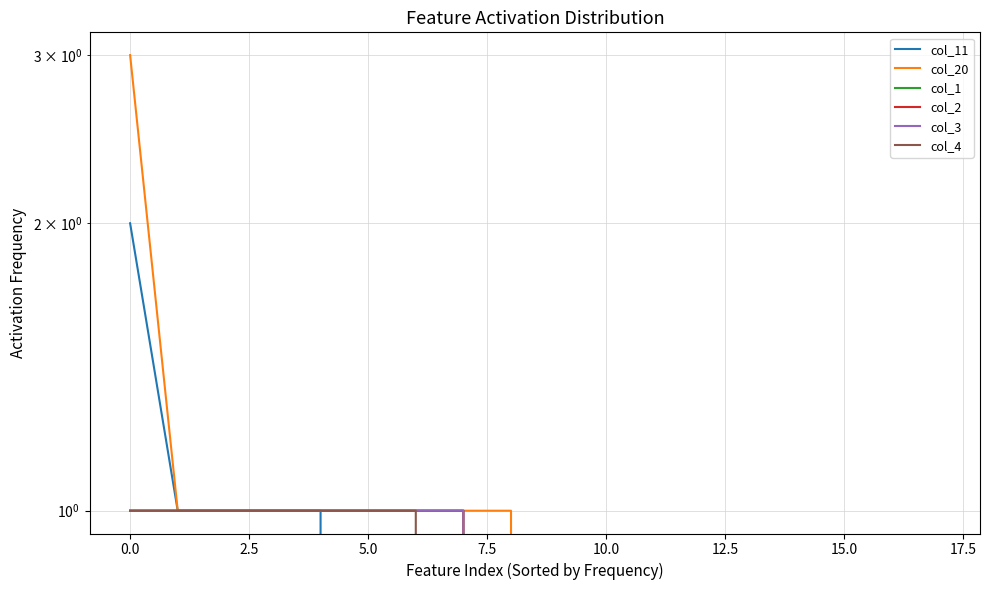

The col_11 series shows -1 at 11. True or false?

False